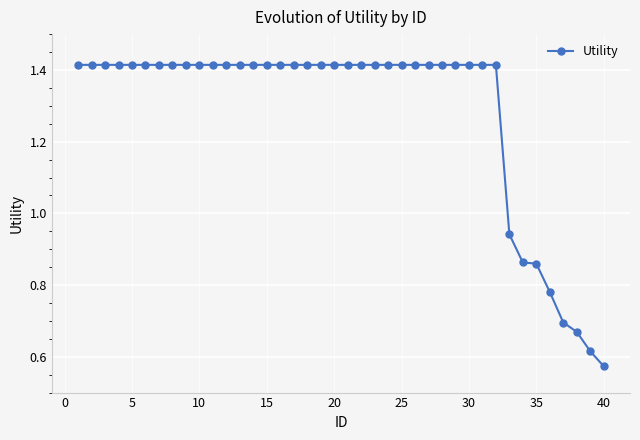

What is the average value?

1.3